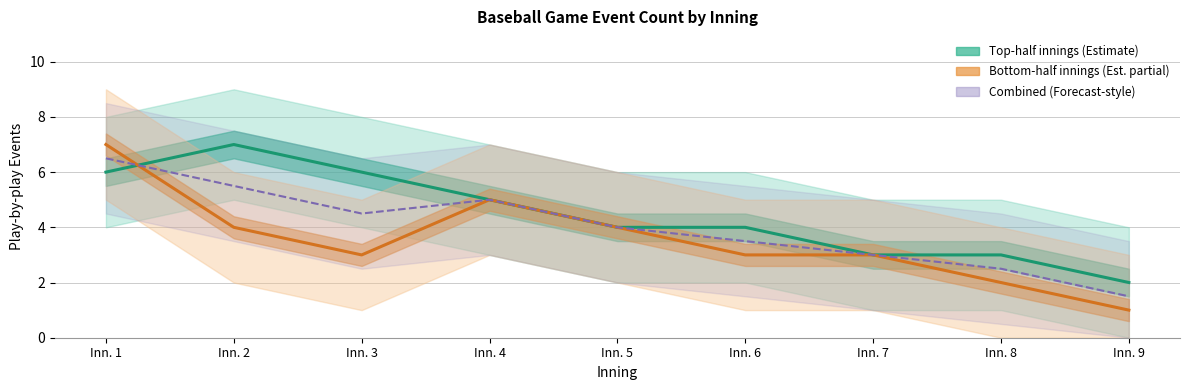

Which series changed the most between Inn. 2 and Inn. 5?

Top-half innings (Estimate)